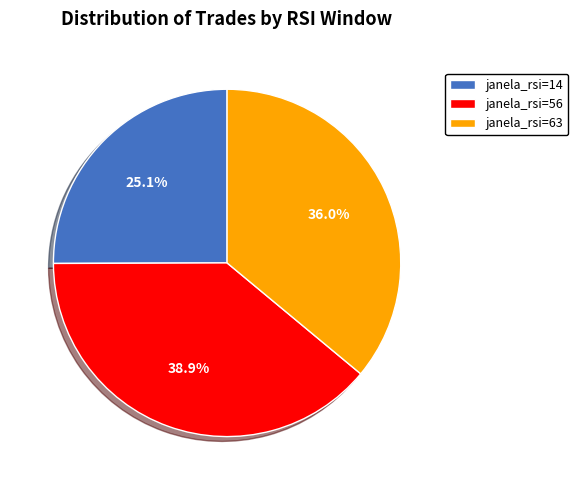

Rank the categories by value from highest to lowest.

janela_rsi=56, janela_rsi=63, janela_rsi=14